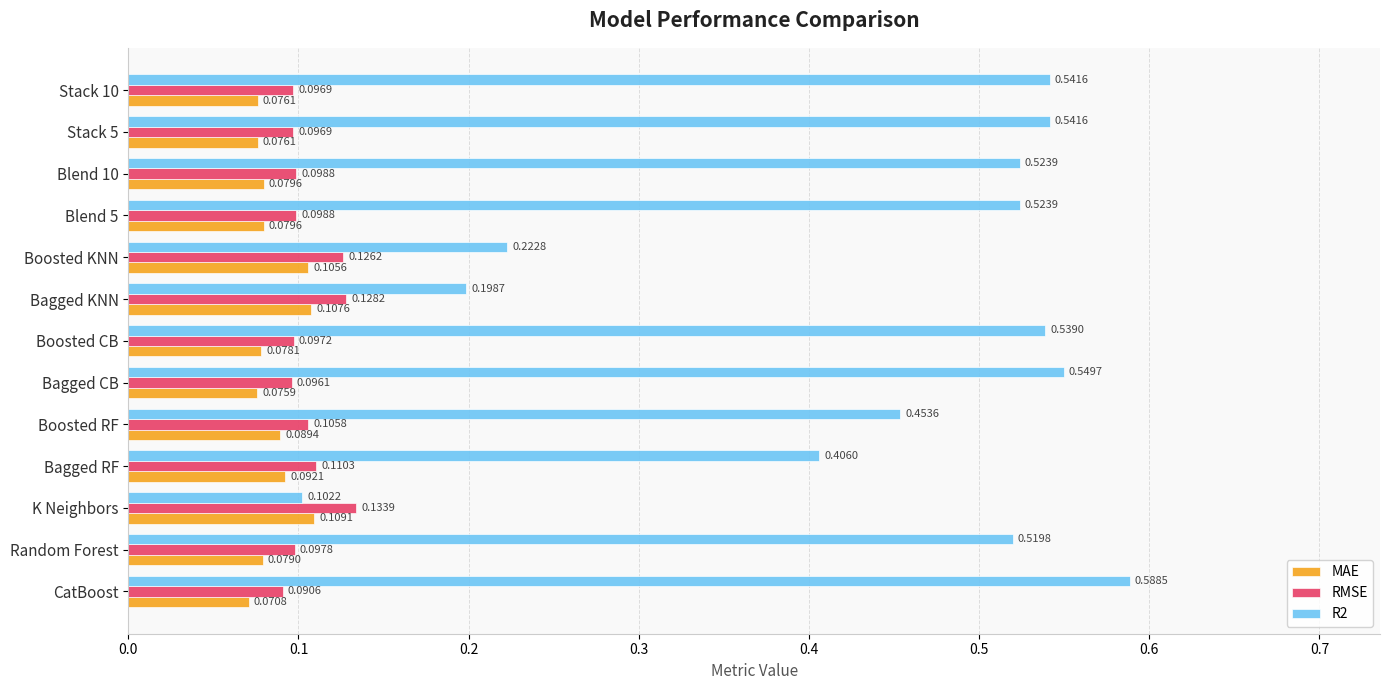

At which label is R2 closest to 0?

K Neighbors